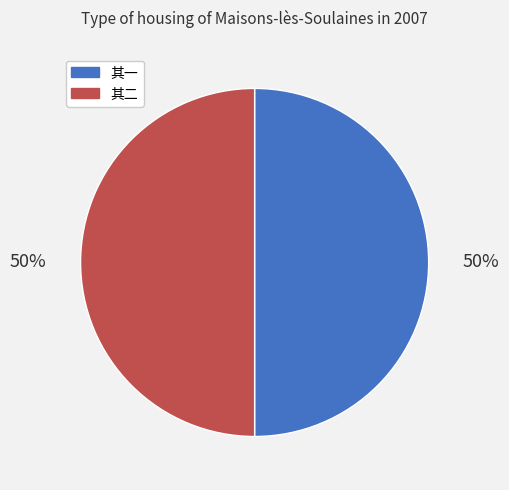

To the nearest percent, what is the combined percentage of 其一 and 其二?

100%